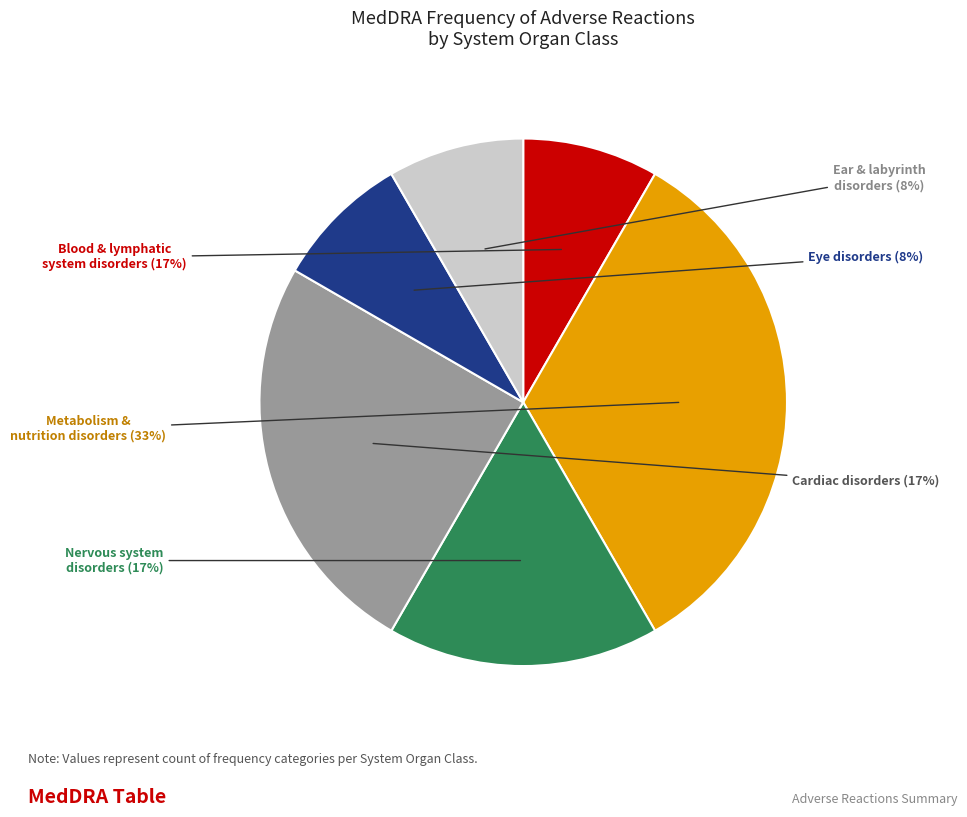

True or false: Eye disorders accounts for 8% of the total.

True